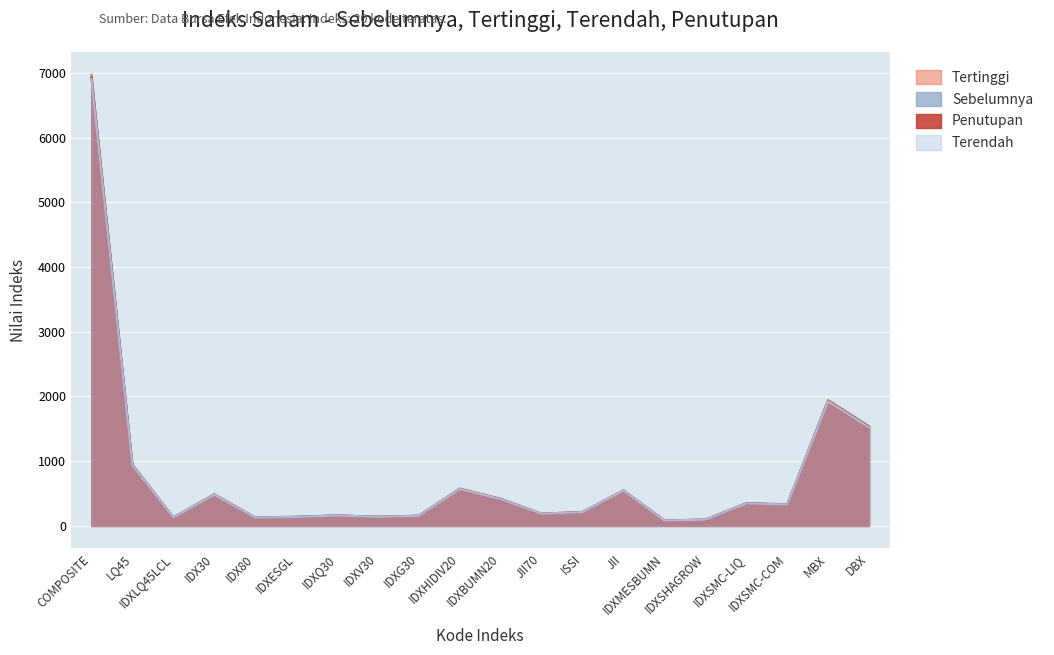

Where is Penutupan nearest to the value 3505?

MBX